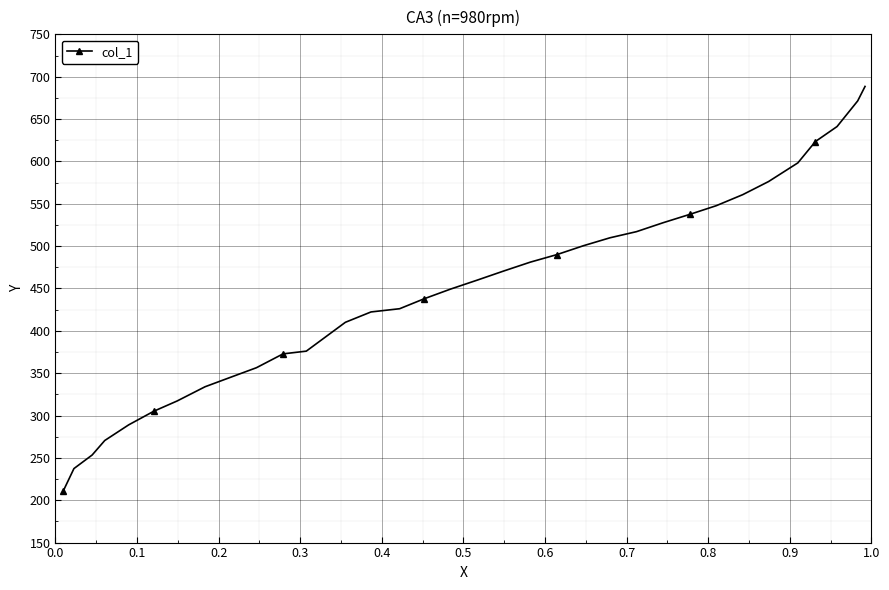

What is the greatest value displayed?

688.5